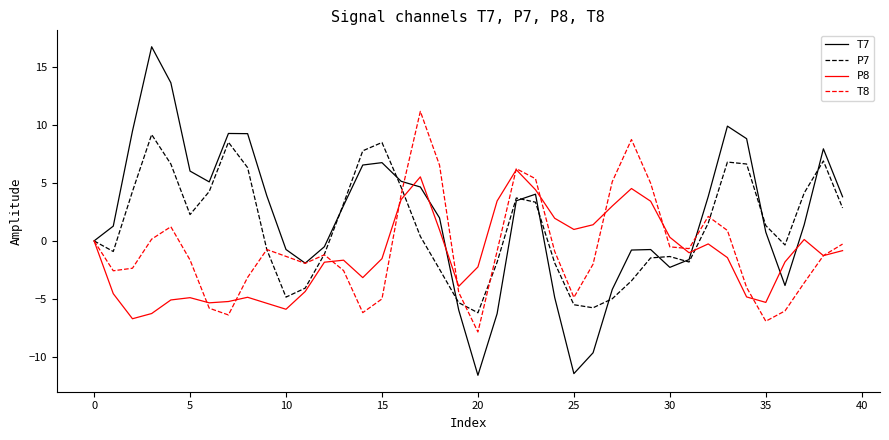

What is the difference between the maximum and second lowest values in the P7 series?

14.9